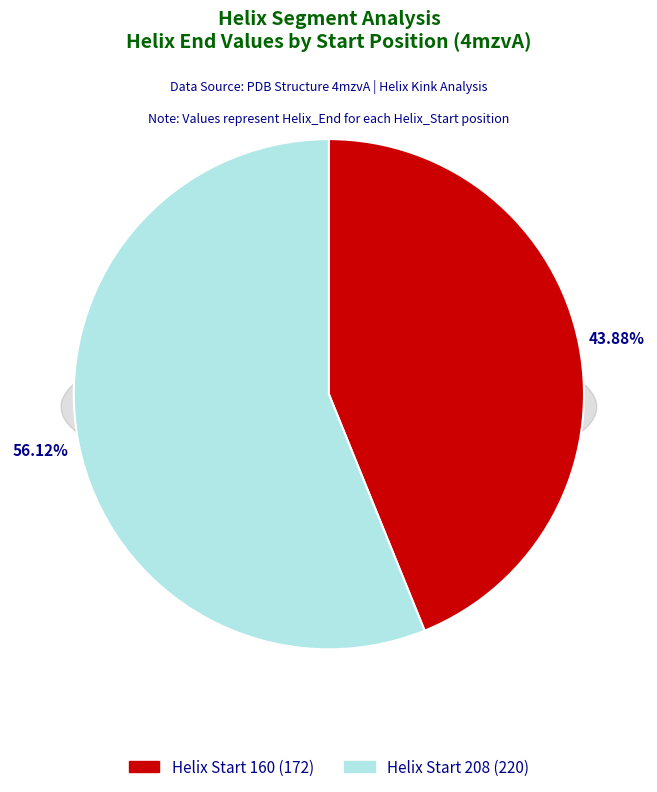

To the nearest percent, what percentage of the pie is 208?

56%